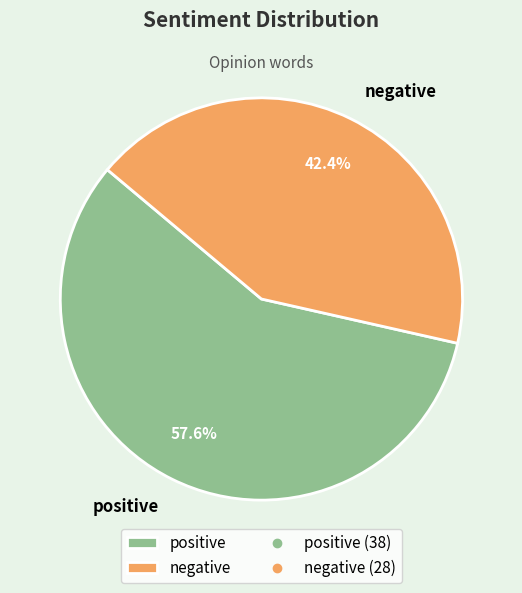

Which slice is the largest?

positive